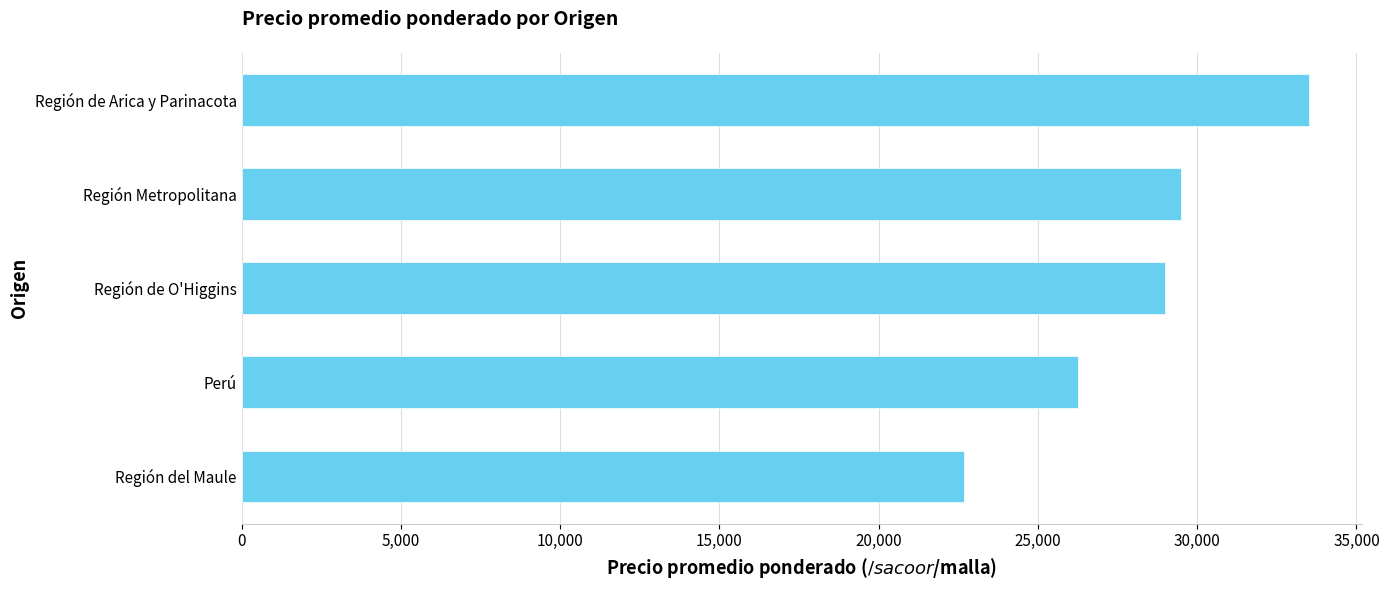

Reading bottom to top, what are all the values shown in this chart?

Región del Maule=22666.7	Perú=26250.0	Región de O'Higgins=29000.0	Región Metropolitana=29500.0	Región de Arica y Parinacota=33500.0